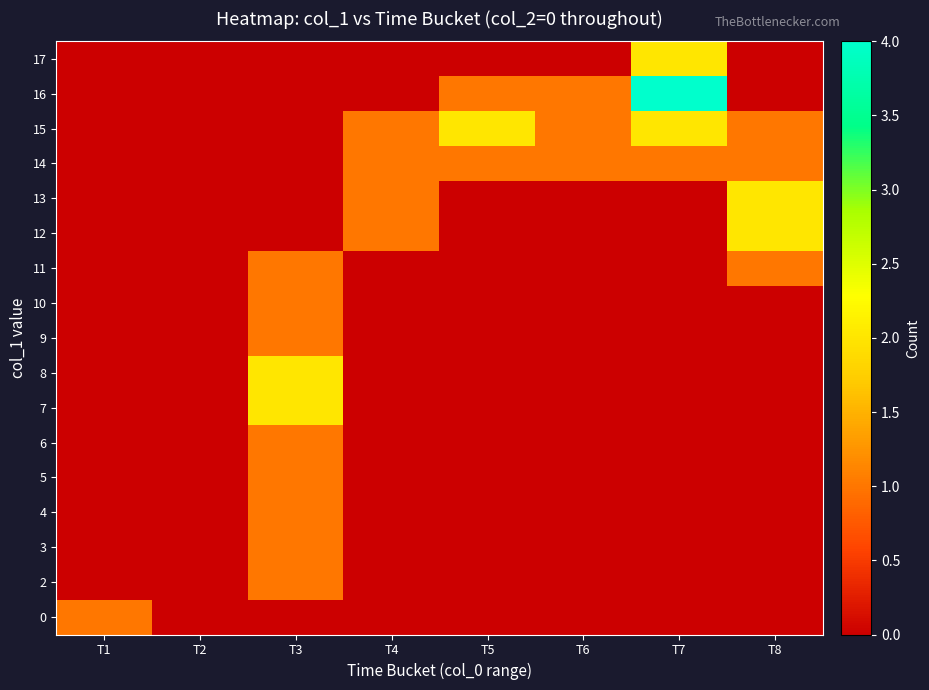

Reading right to left, list all the values displayed in this chart.

0: T8=0	T7=0	T6=0	T5=0	T4=0	T3=0	T2=0	T1=1
2: T8=0	T7=0	T6=0	T5=0	T4=0	T3=1	T2=0	T1=0
3: T8=0	T7=0	T6=0	T5=0	T4=0	T3=1	T2=0	T1=0
4: T8=0	T7=0	T6=0	T5=0	T4=0	T3=1	T2=0	T1=0
5: T8=0	T7=0	T6=0	T5=0	T4=0	T3=1	T2=0	T1=0
6: T8=0	T7=0	T6=0	T5=0	T4=0	T3=1	T2=0	T1=0
7: T8=0	T7=0	T6=0	T5=0	T4=0	T3=2	T2=0	T1=0
8: T8=0	T7=0	T6=0	T5=0	T4=0	T3=2	T2=0	T1=0
9: T8=0	T7=0	T6=0	T5=0	T4=0	T3=1	T2=0	T1=0
10: T8=0	T7=0	T6=0	T5=0	T4=0	T3=1	T2=0	T1=0
11: T8=1	T7=0	T6=0	T5=0	T4=0	T3=1	T2=0	T1=0
12: T8=2	T7=0	T6=0	T5=0	T4=1	T3=0	T2=0	T1=0
13: T8=2	T7=0	T6=0	T5=0	T4=1	T3=0	T2=0	T1=0
14: T8=1	T7=1	T6=1	T5=1	T4=1	T3=0	T2=0	T1=0
15: T8=1	T7=2	T6=1	T5=2	T4=1	T3=0	T2=0	T1=0
16: T8=0	T7=4	T6=1	T5=1	T4=0	T3=0	T2=0	T1=0
17: T8=0	T7=2	T6=0	T5=0	T4=0	T3=0	T2=0	T1=0